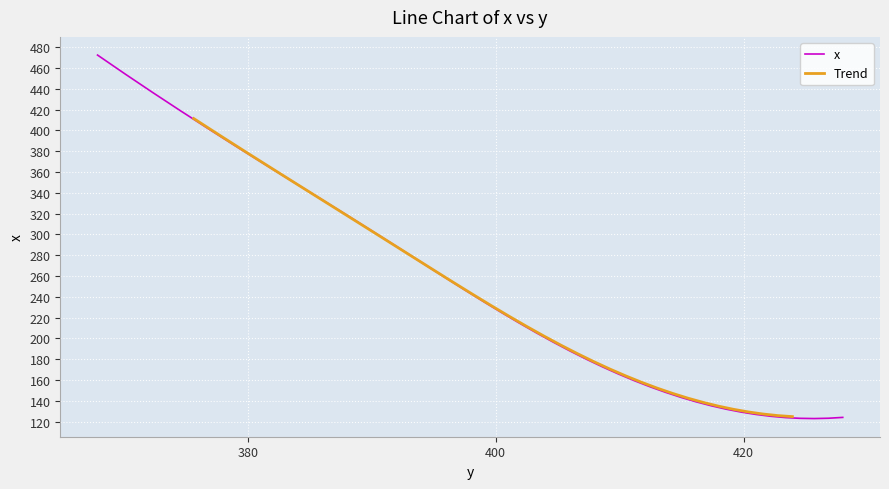

Where does the data first go above 205?

403.27936